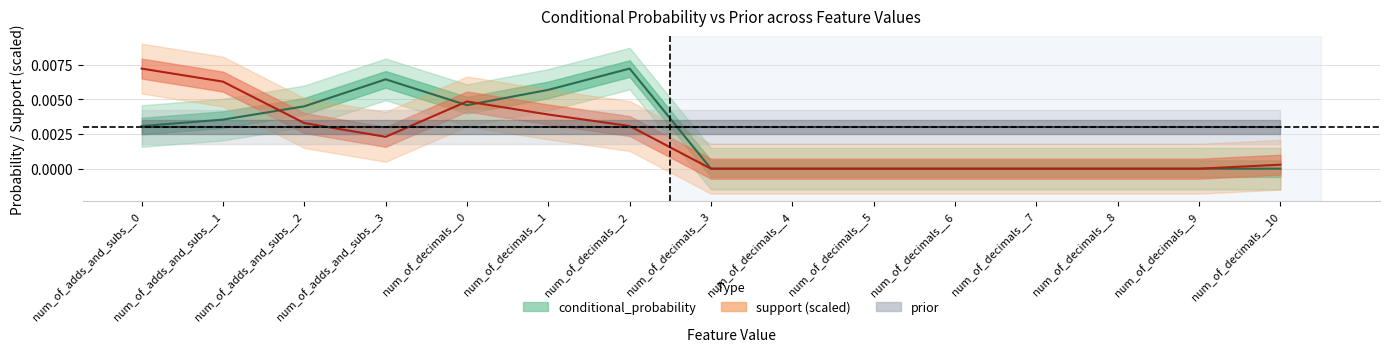

True or false: support has a value of 0.0 at num_of_adds_and_subs__3.

True